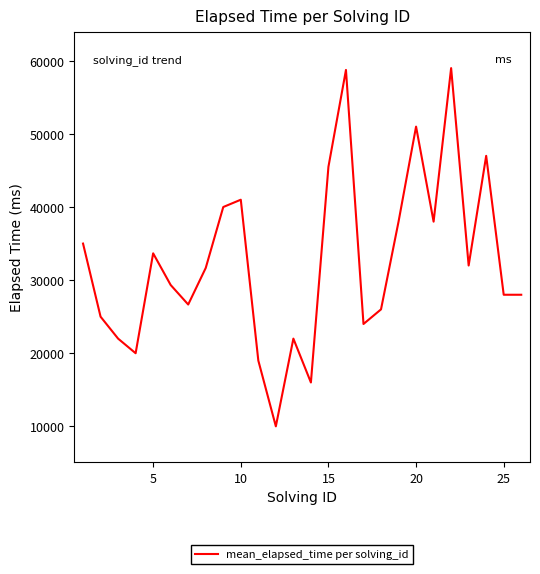

What is the maximum value shown in the chart?

59000